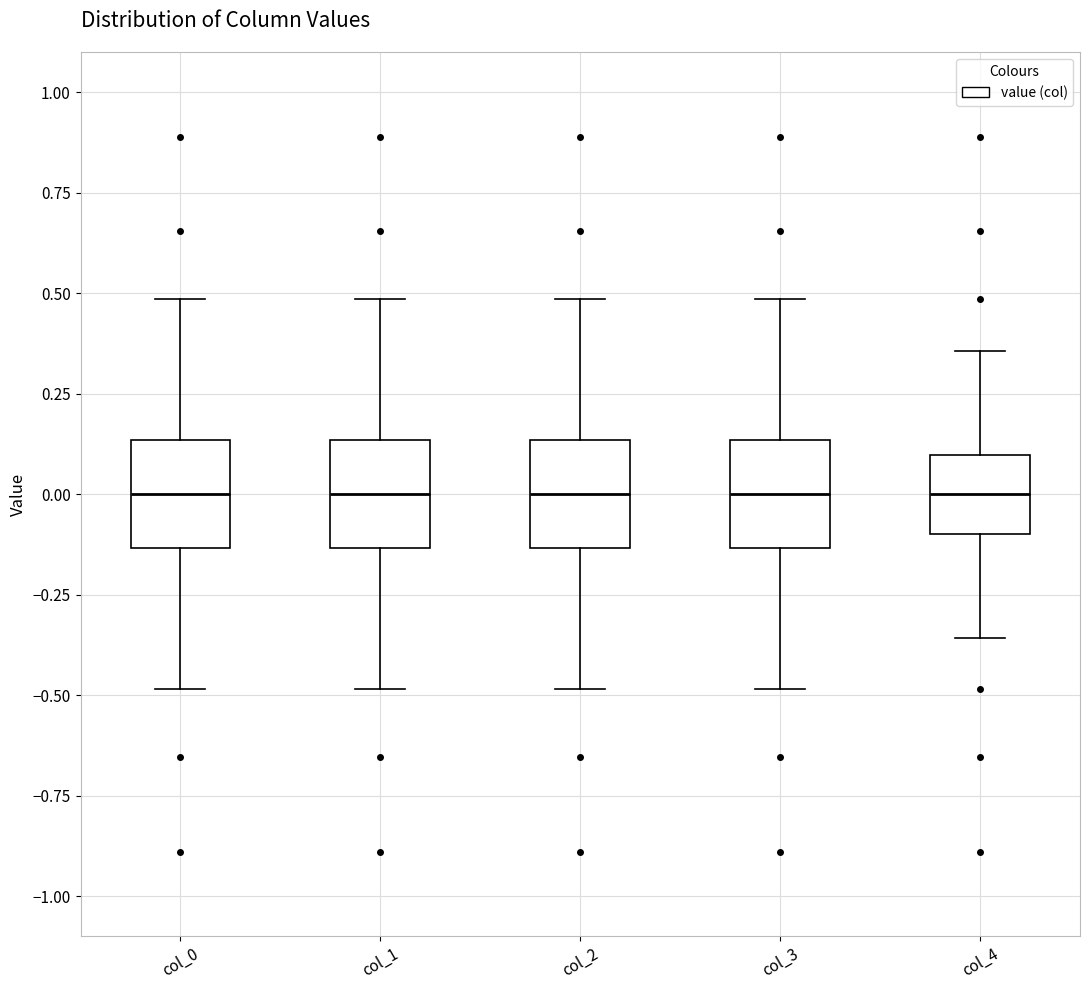

Where is the upper edge of the box for col_3 on the y-axis? The values are not printed on the chart, so give them approximately, as read against the axis.

0.15